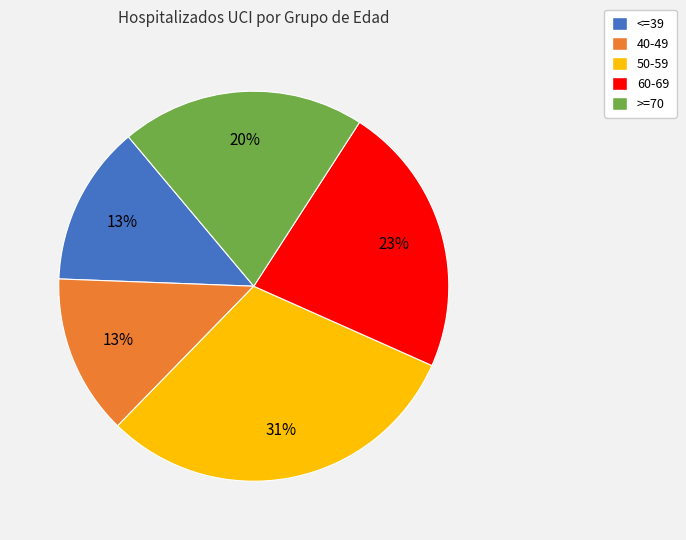

Which slice is the largest?

50-59